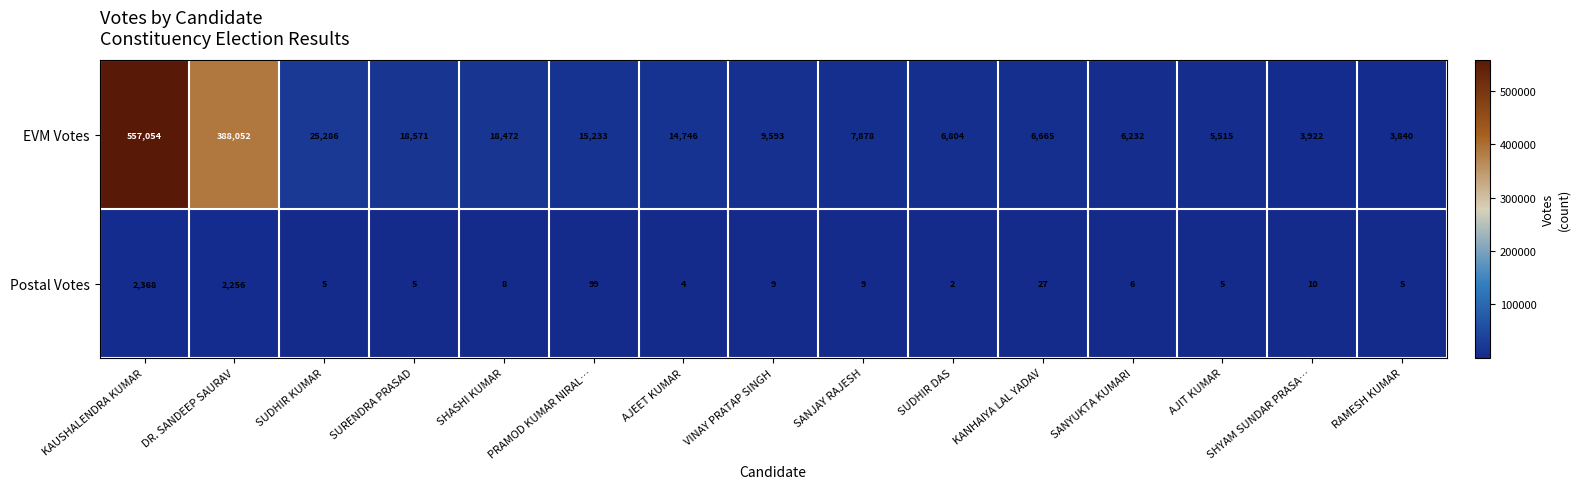

Is the value of EVM Votes at SANYUKTA KUMARI greater than the value of Postal Votes at RAMESH KUMAR?

Yes